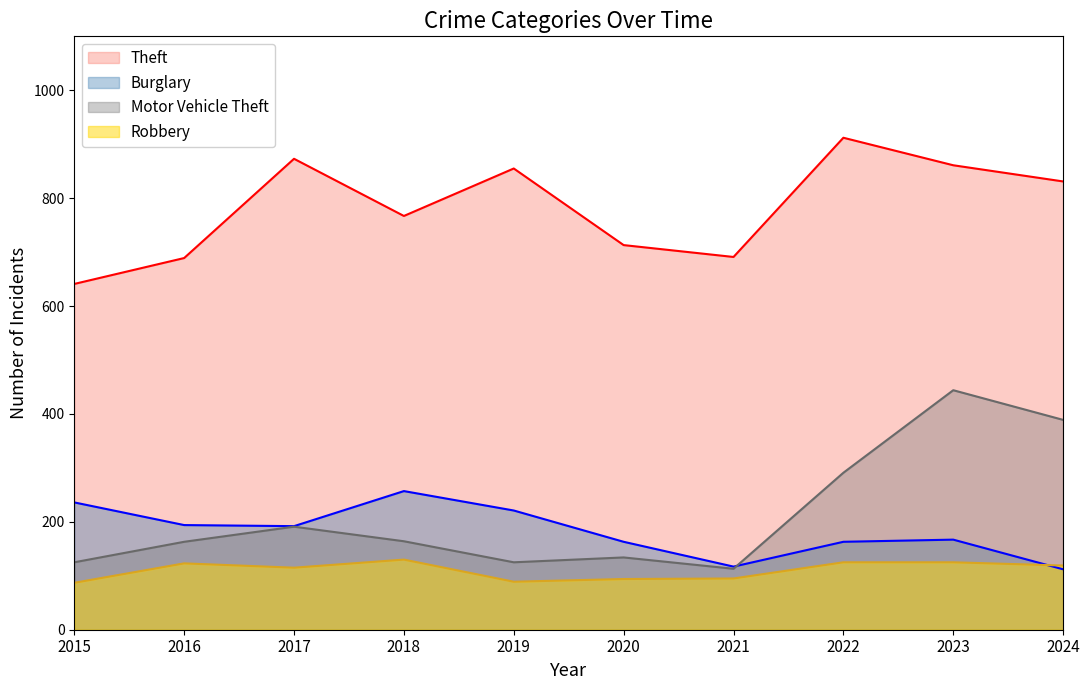

What value does the Motor Vehicle Theft series have at 2023?

444